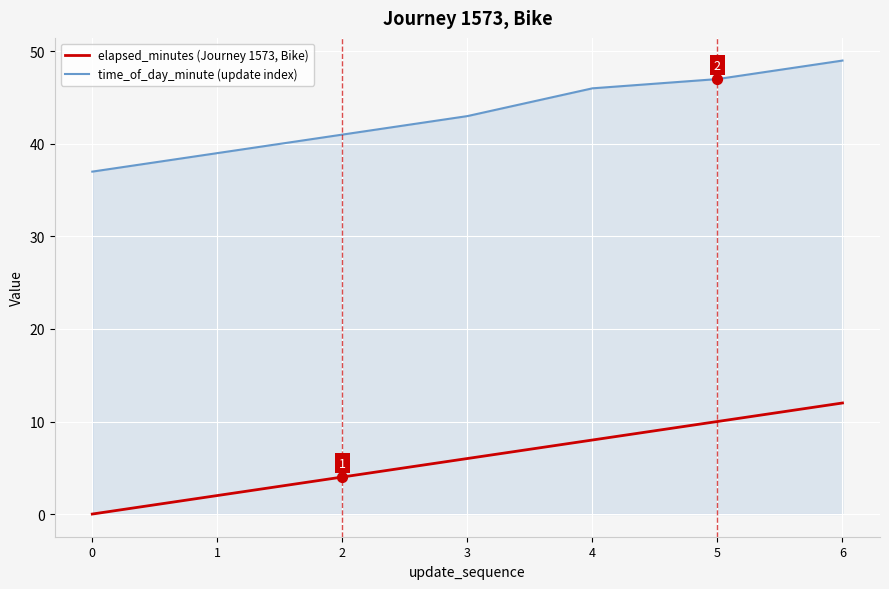

Is it true that time_of_day_minute (update index) equals 47 at 5?

True